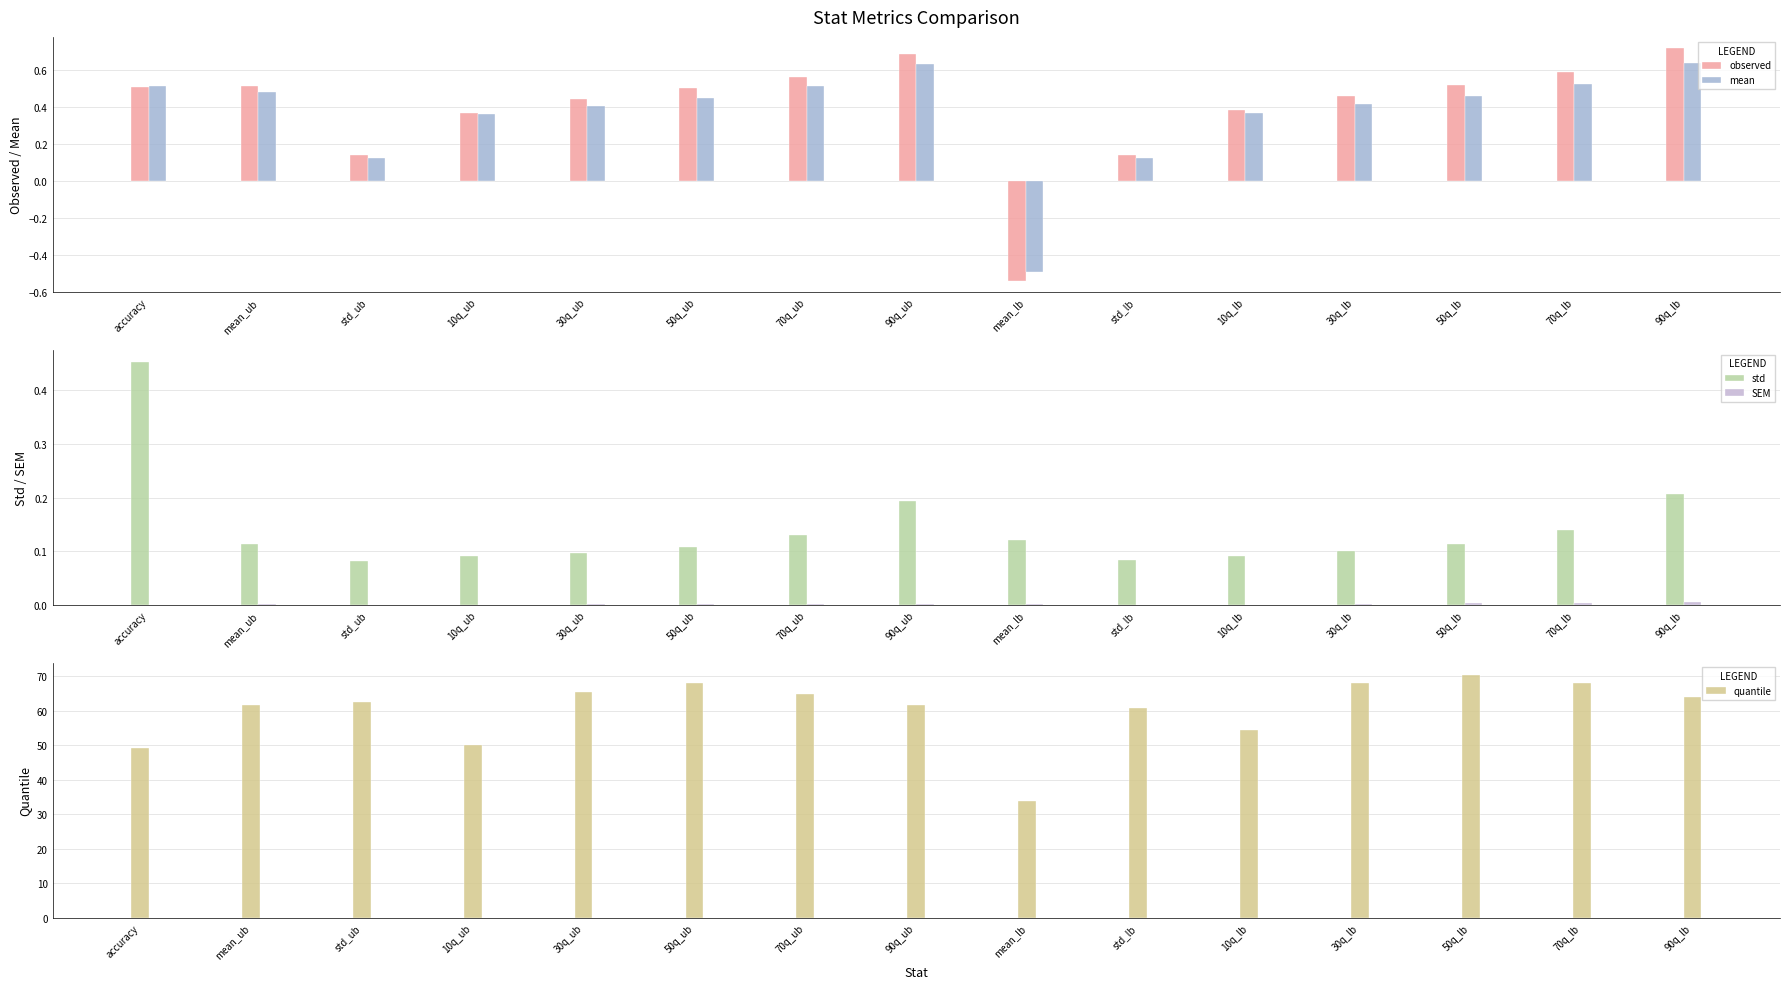

At which category is the sum across all series the highest?

50q_lb